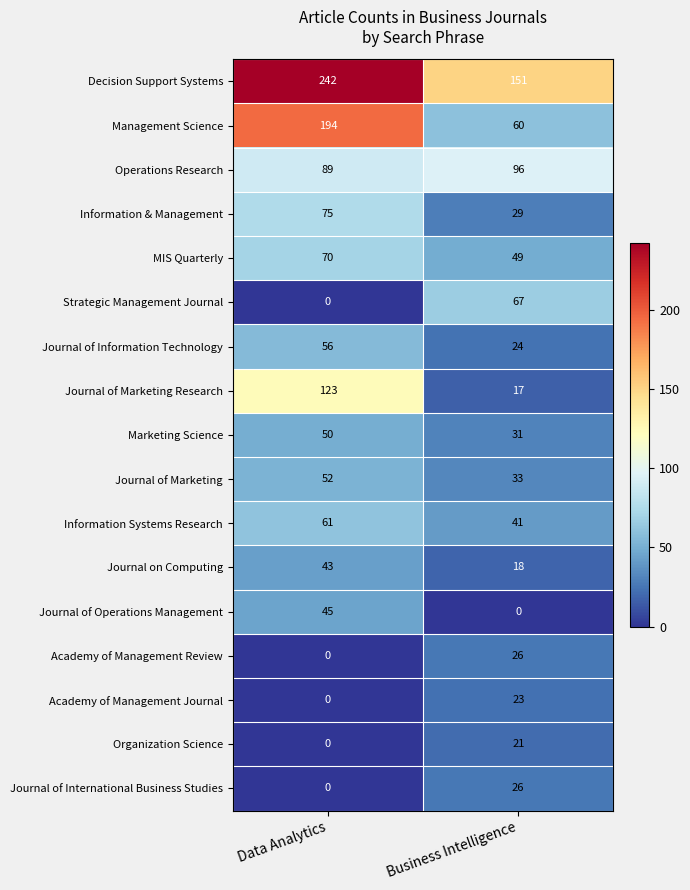

What is the highest value of the Journal on Computing series?

43